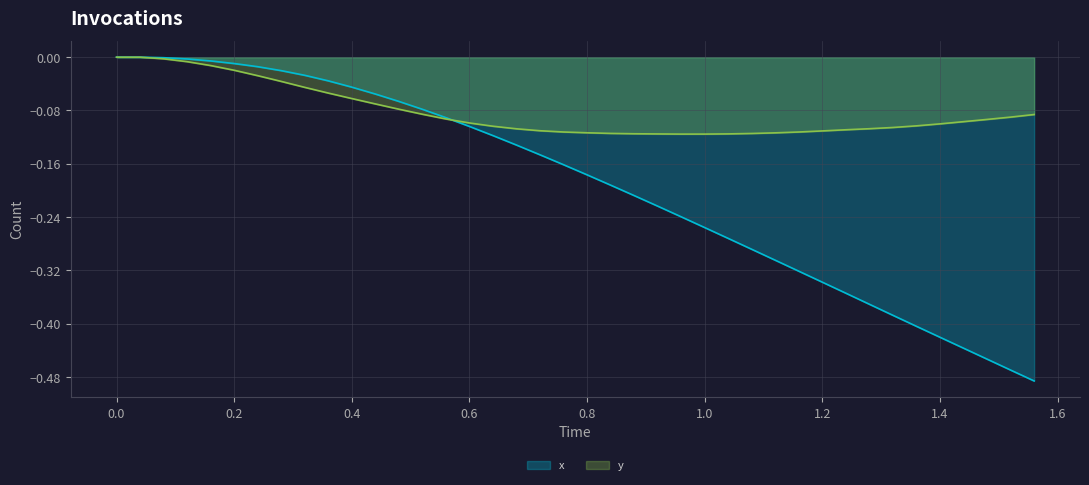

How many values in y are below zero?

38